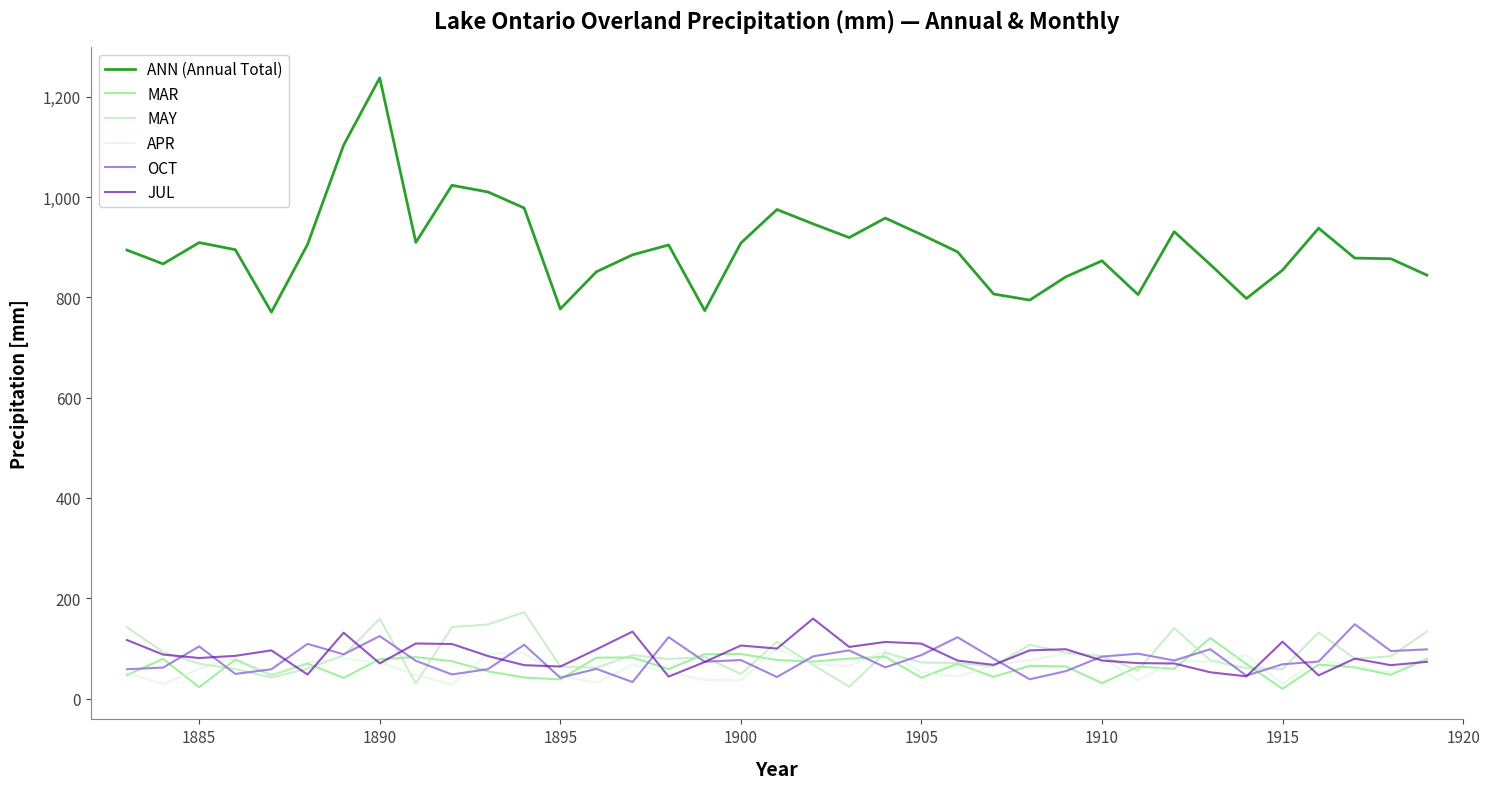

What is the greatest value displayed?

1237.6